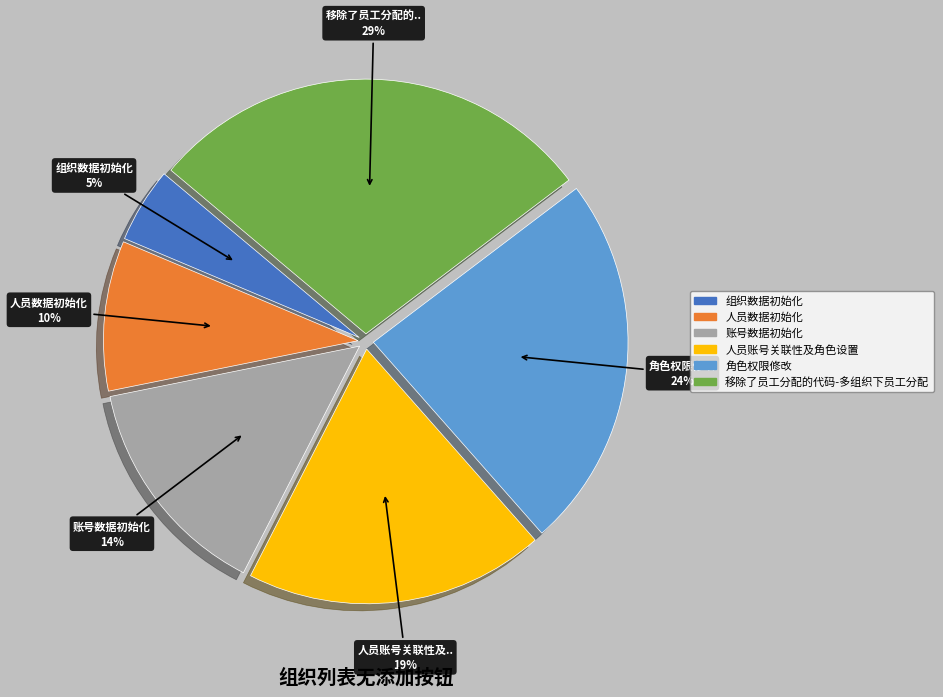

What is the smallest slice in the pie chart?

组织数据初始化